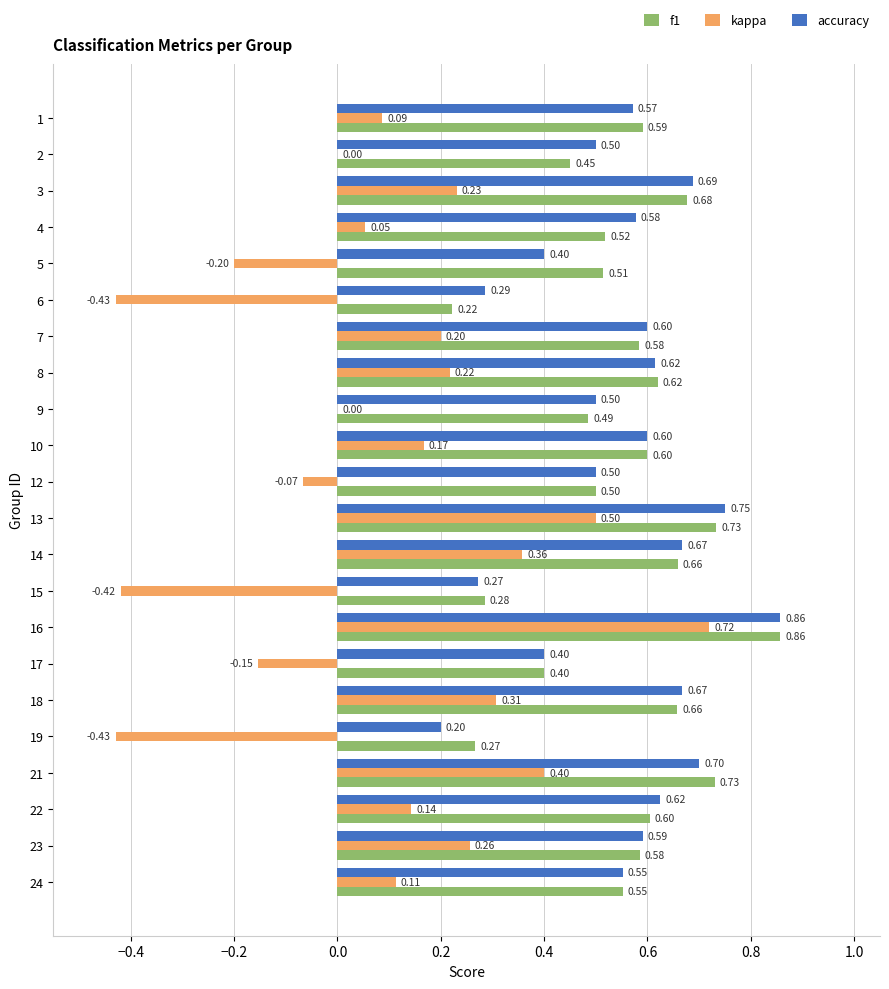

At which category is the sum across all series the highest?

16